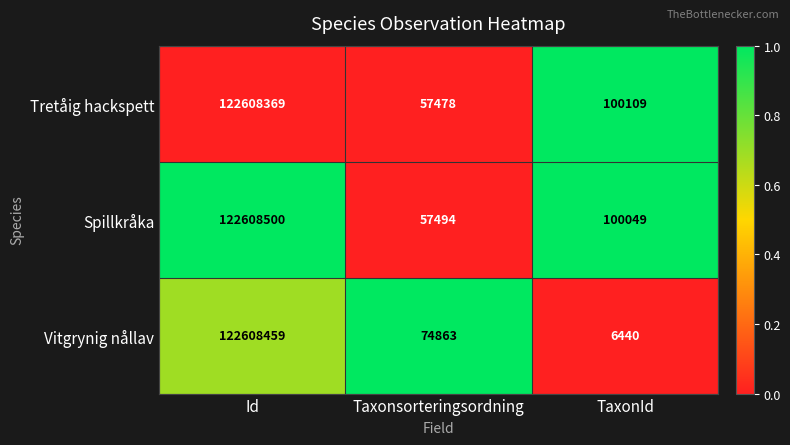

What is the difference between the highest and lowest values at Taxonsorteringsordning?

17385